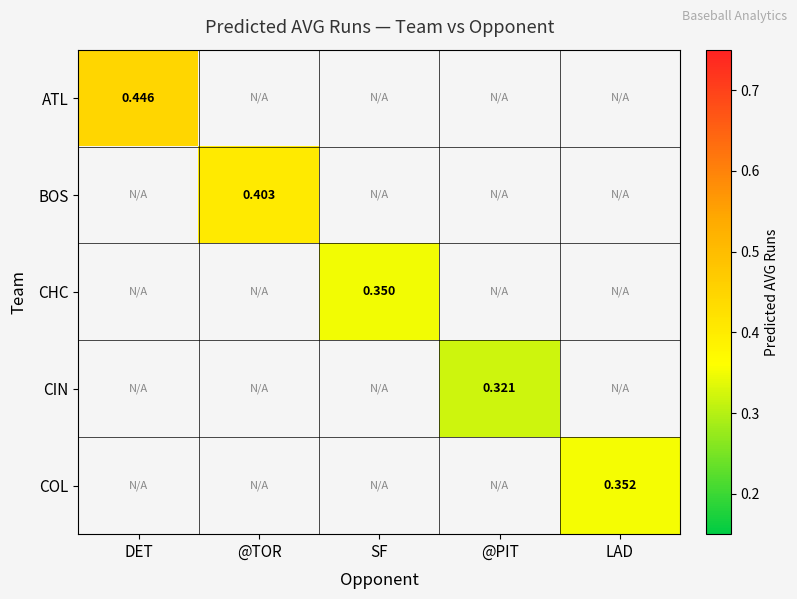

What is the smallest value displayed?

0.3